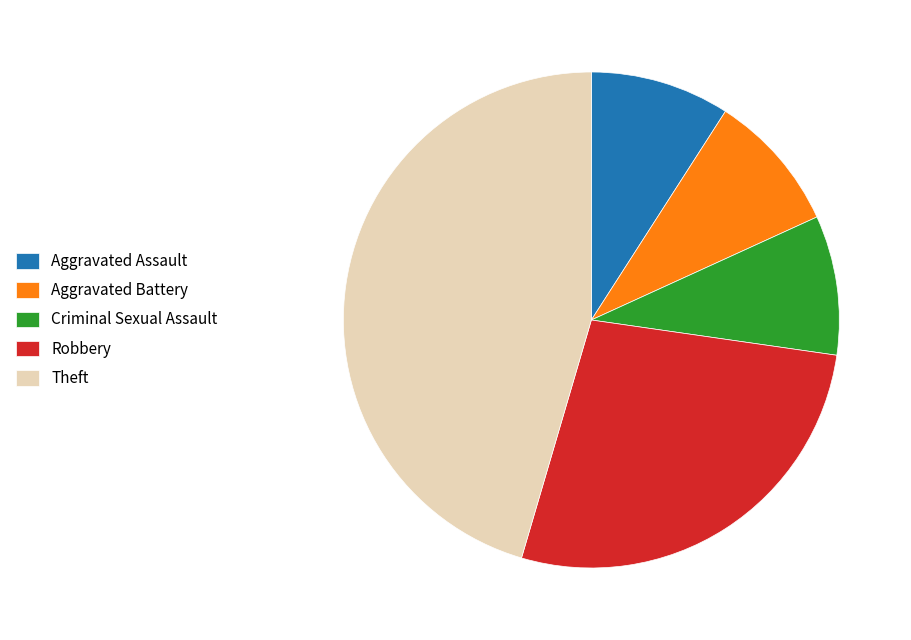

What is the largest slice in the pie chart?

Theft